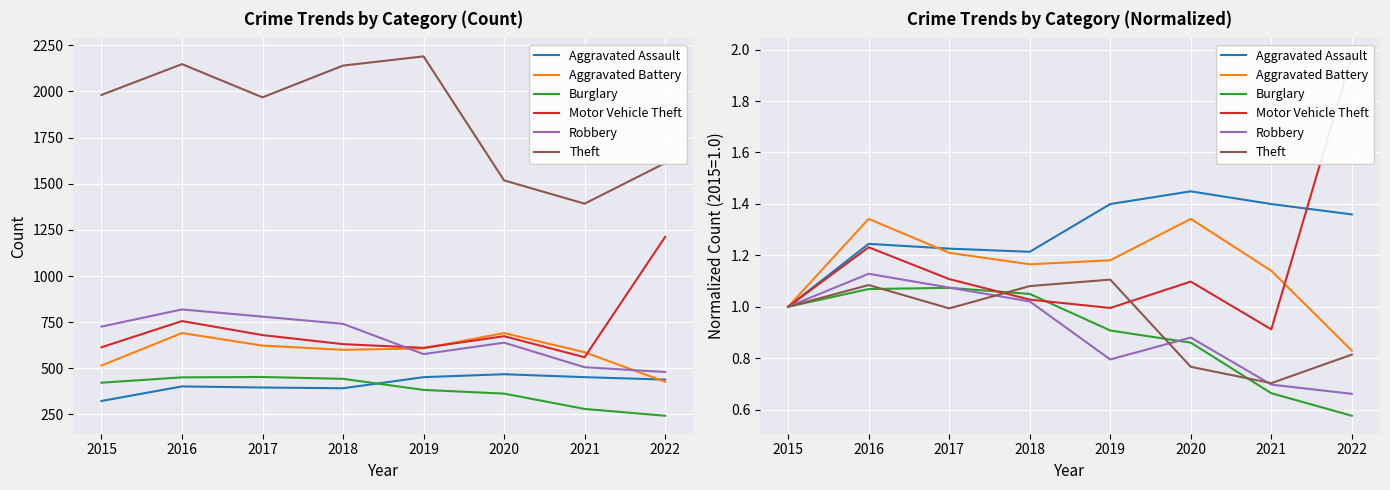

List the series in order of their peak value, highest first.

Motor Vehicle Theft, Aggravated Assault, Aggravated Battery, Robbery, Theft, Burglary